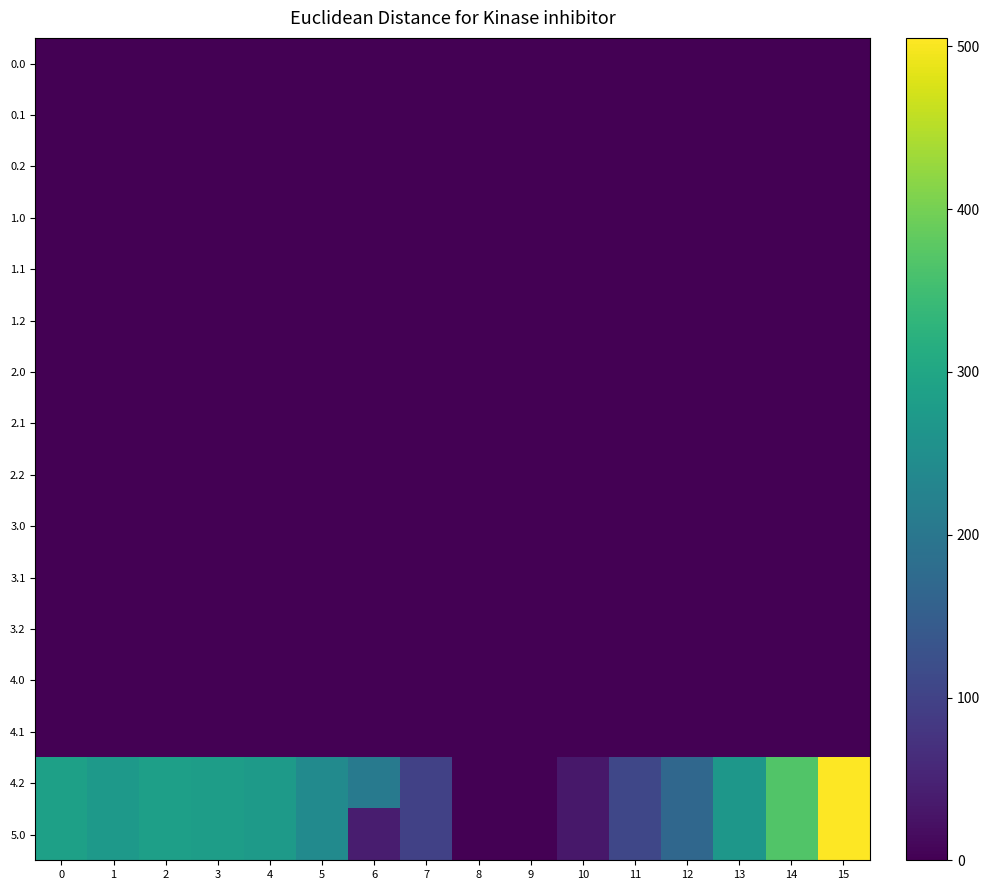

At which category is the sum across all series the highest?

15